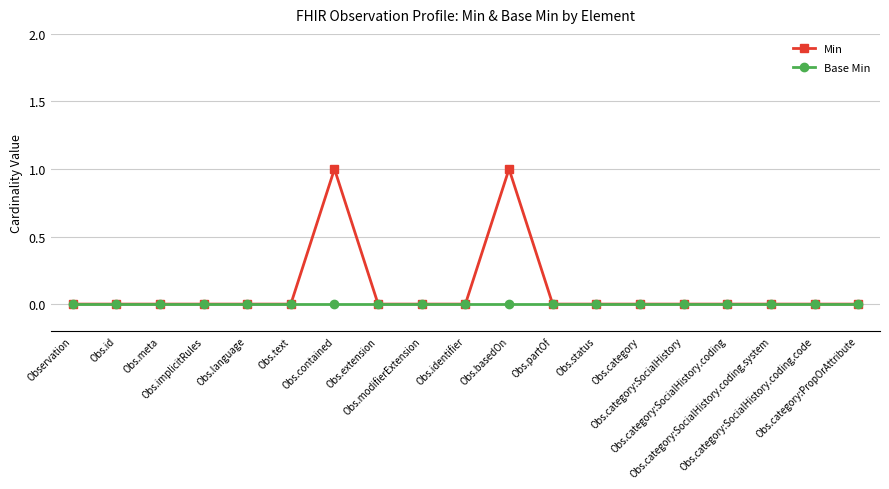

Which series has the largest total across all categories?

Min